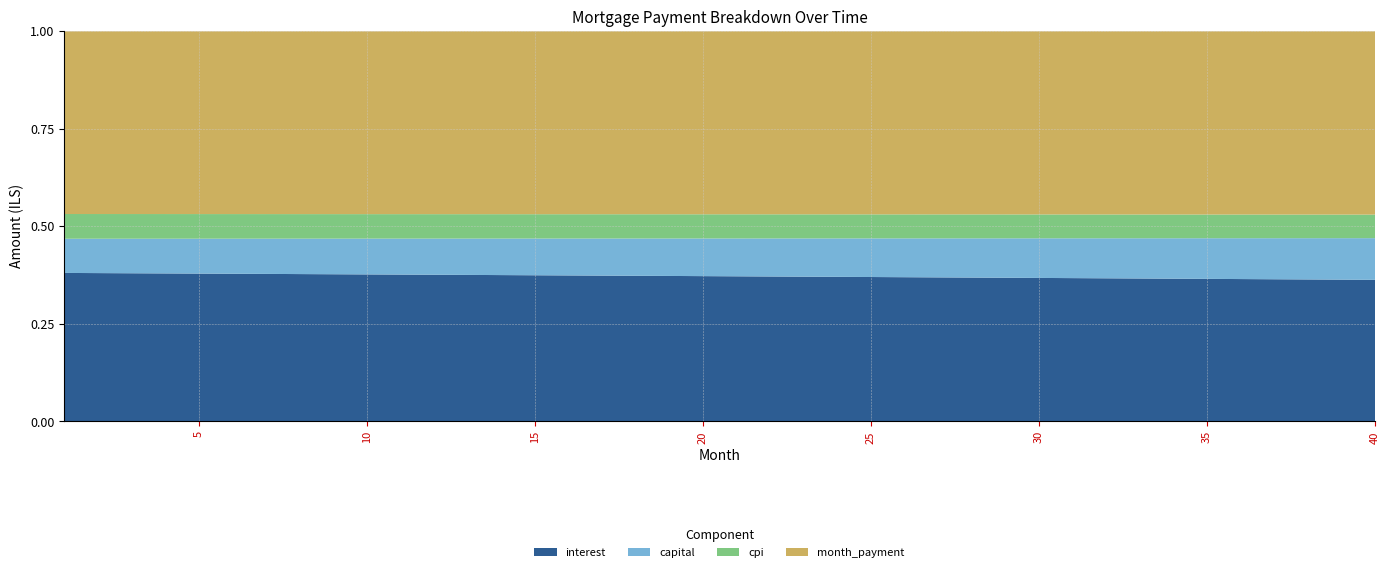

Reading left to right, transcribe all the data shown in this chart.

interest: 1=5004.2	2=5002.6	3=5000.9	4=4999.3	5=4997.6	6=4995.8	7=4994.1	8=4992.2	9=4990.4	10=4988.5	11=4986.6	12=4984.6	13=4982.7	14=4980.6	15=4978.6	16=4976.4	17=4974.3	18=4972.1	19=4969.9	20=4967.6	21=4965.3	22=4963.0	23=4960.6	24=4958.2	25=4955.7	26=4953.2	27=4950.7	28=4948.1	29=4945.5	30=4942.8	31=4940.1	32=4937.4	33=4934.6	34=4931.8	35=4928.9	36=4925.9	37=4923.0	38=4920.0	39=4916.9	40=4913.8
capital: 1=1152.2	2=1158.9	3=1165.7	4=1172.5	5=1179.3	6=1186.2	7=1193.2	8=1200.1	9=1207.1	10=1214.2	11=1221.2	12=1228.4	13=1235.5	14=1242.8	15=1250.0	16=1257.3	17=1264.7	18=1272.0	19=1279.5	20=1286.9	21=1294.5	22=1302.0	23=1309.6	24=1317.2	25=1324.9	26=1332.7	27=1340.5	28=1348.3	29=1356.2	30=1364.1	31=1372.0	32=1380.0	33=1388.1	34=1396.2	35=1404.3	36=1412.5	37=1420.8	38=1429.1	39=1437.4	40=1445.8
cpi: 1=833.1	2=832.8	3=832.5	4=832.2	5=832.0	6=831.6	7=831.4	8=831.0	9=830.7	10=830.4	11=830.1	12=829.8	13=829.4	14=829.1	15=828.7	16=828.4	17=828.0	18=827.6	19=827.2	20=826.9	21=826.5	22=826.1	23=825.7	24=825.3	25=824.9	26=824.4	27=824.0	28=823.6	29=823.1	30=822.7	31=822.2	32=821.8	33=821.3	34=820.8	35=820.3	36=819.8	37=819.3	38=818.8	39=818.3	40=817.8
month_payment: 1=6156.4	2=6161.5	3=6166.6	4=6171.8	5=6176.9	6=6182.1	7=6187.2	8=6192.4	9=6197.5	10=6202.7	11=6207.9	12=6213.0	13=6218.2	14=6223.4	15=6228.6	16=6233.8	17=6239.0	18=6244.2	19=6249.4	20=6254.6	21=6259.8	22=6265.0	23=6270.2	24=6275.4	25=6280.7	26=6285.9	27=6291.1	28=6296.4	29=6301.6	30=6306.9	31=6312.1	32=6317.4	33=6322.7	34=6327.9	35=6333.2	36=6338.5	37=6343.8	38=6349.1	39=6354.4	40=6359.6